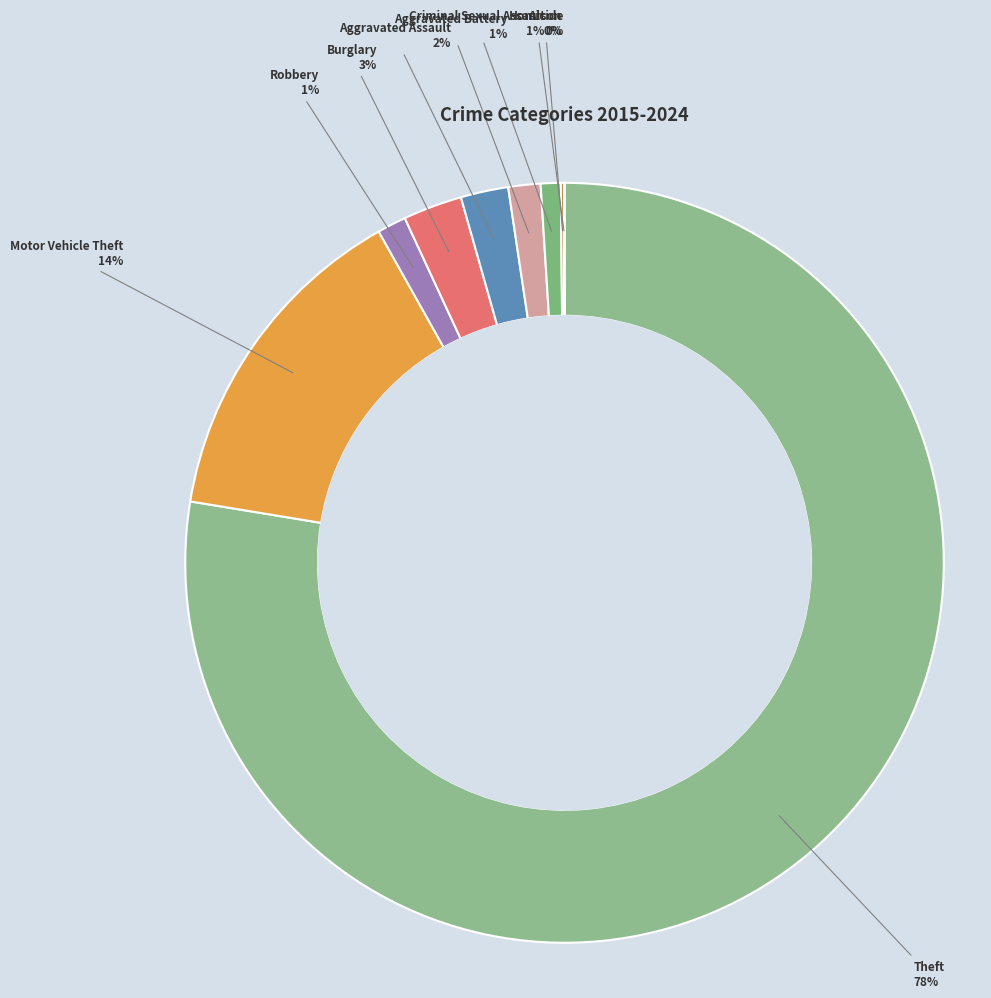

Which category has the biggest portion of the pie?

Theft